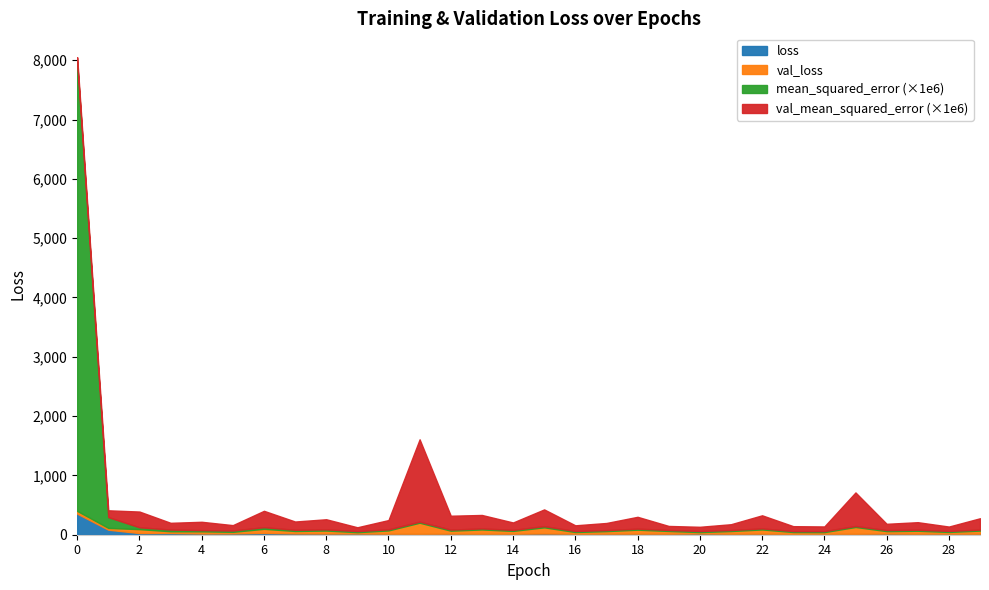

True or false: mean_squared_error has more than 2 interior local peaks.

True